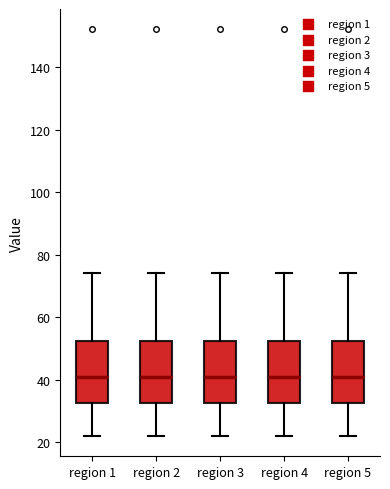

Reading left to right, transcribe this box plot: for each box, give where its median line is, the range the box spans, and where its two whiskers end, as read against the y-axis. The values are not printed on the chart, so give them approximately, as read against the axis.

region 1: median 40, box 32 to 52, whiskers 22 to 74
region 2: median 40, box 32 to 52, whiskers 22 to 74
region 3: median 40, box 32 to 52, whiskers 22 to 74
region 4: median 40, box 32 to 52, whiskers 22 to 74
region 5: median 40, box 32 to 52, whiskers 22 to 74